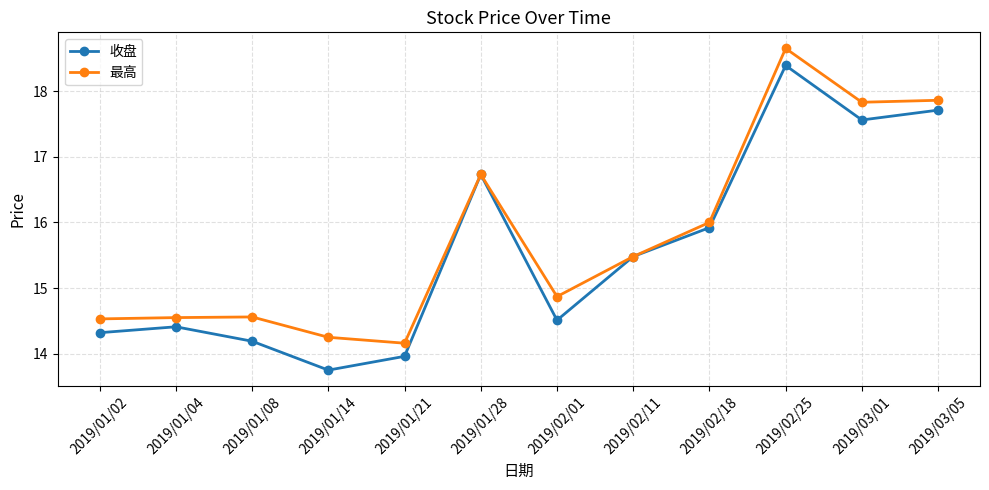

How many values in the 收盘 series are below 15?

6